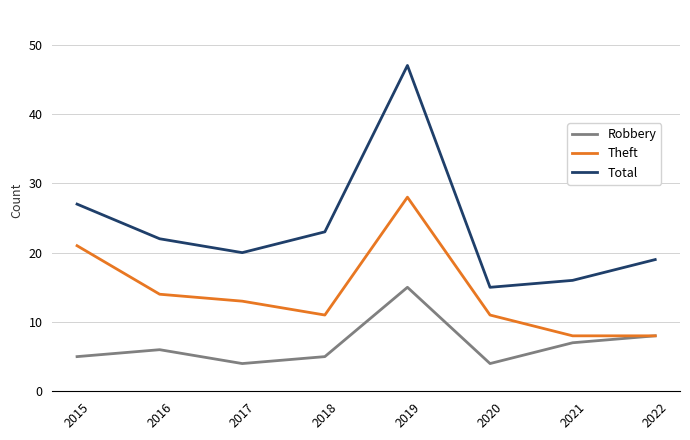

True or false: Total has more than 2 interior local peaks.

False